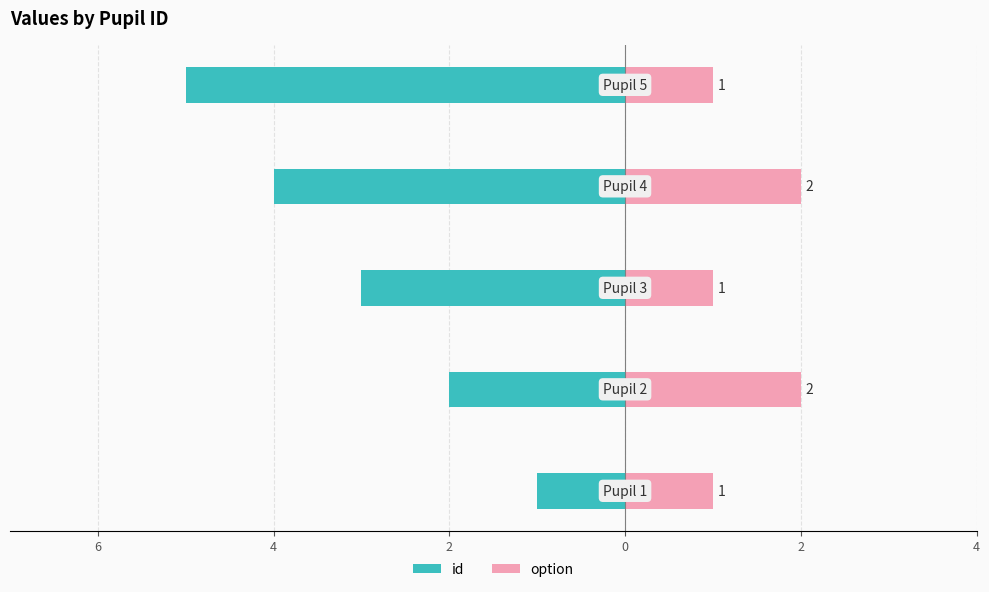

What is the difference between the maximum and minimum values in the id series?

4